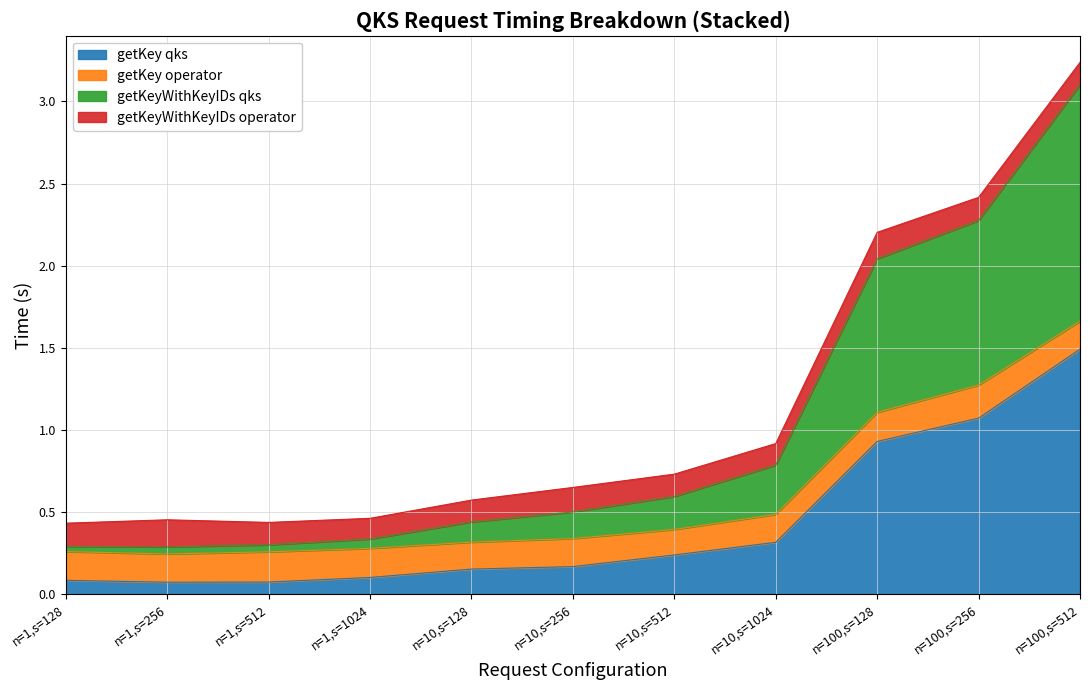

What position from the right is n=10,s=128?

7